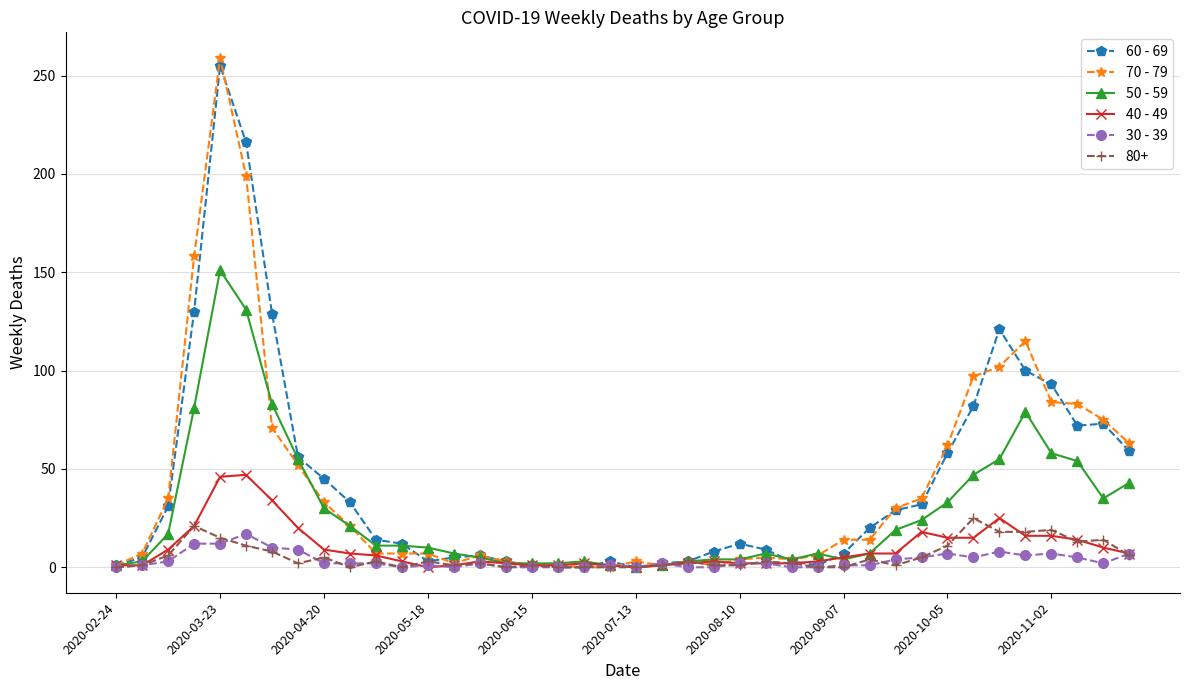

Which series has the largest range (max minus min)?

70 - 79